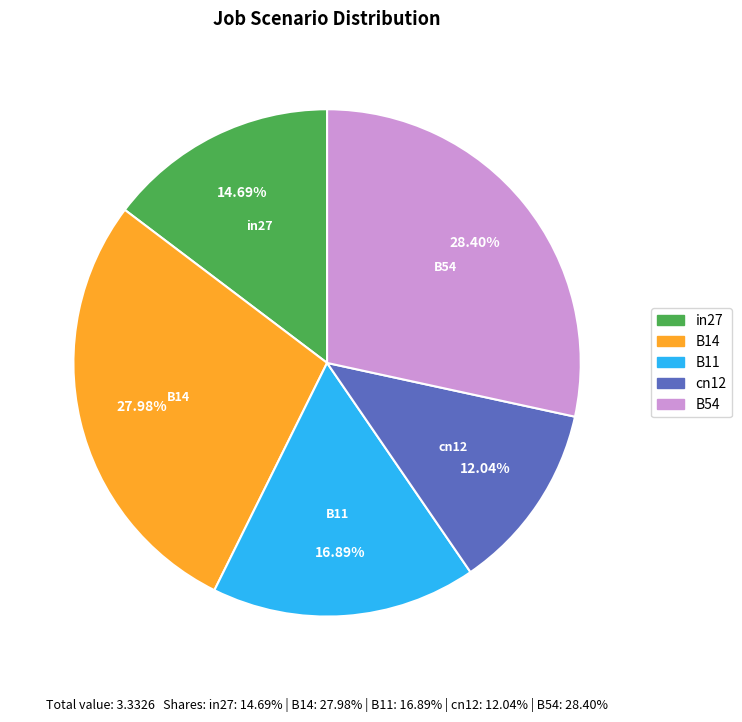

How many slices are in this pie chart?

5